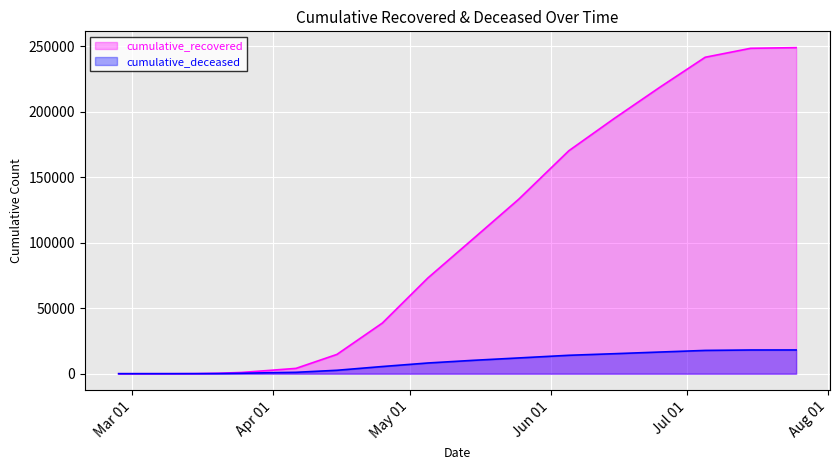

Which series has the largest total across all categories?

cumulative_recovered